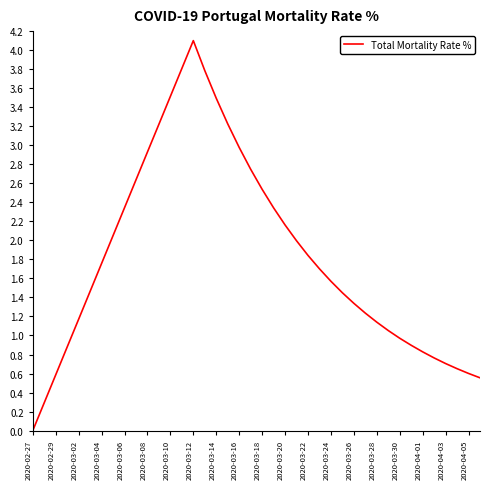

What is the maximum value shown in the chart?

4.1